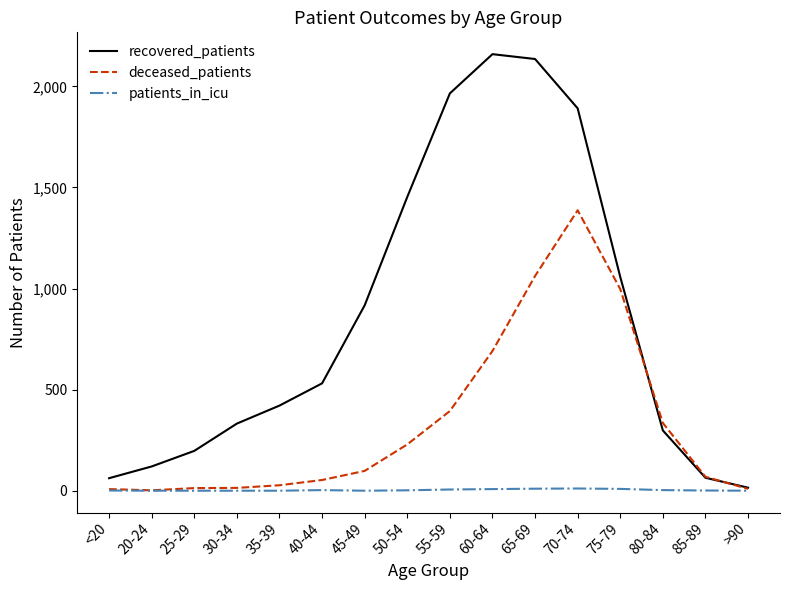

At which label does deceased_patients reach its peak?

70-74